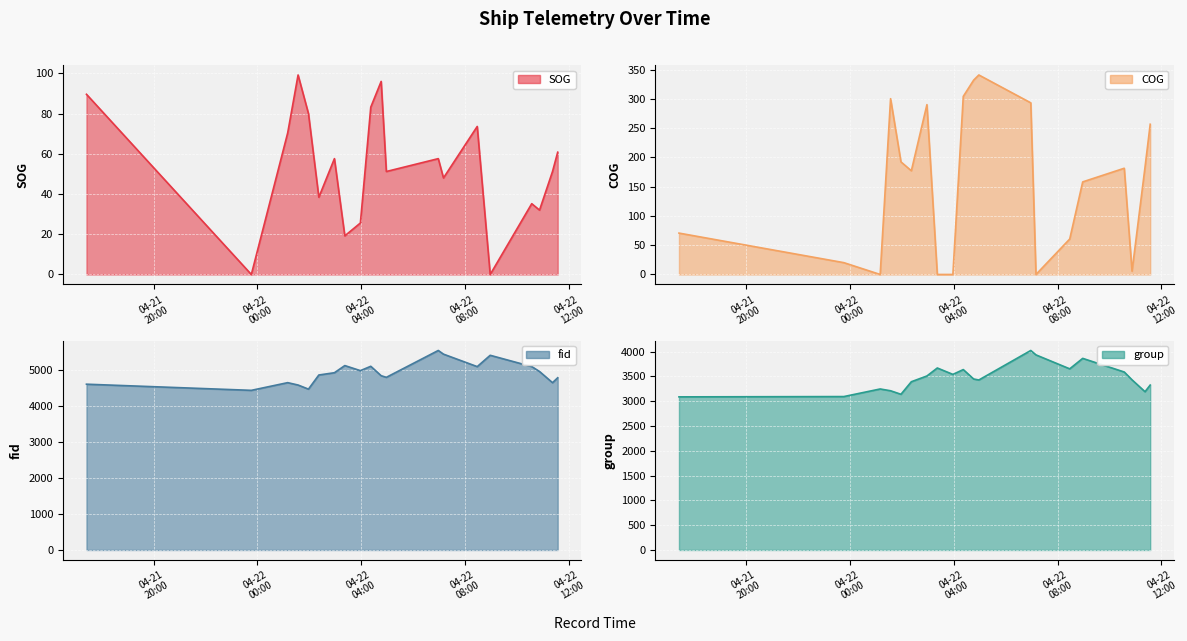

At 2024-04-22 02:22, list the series in order from largest to smallest.

fid, group, COG, SOG